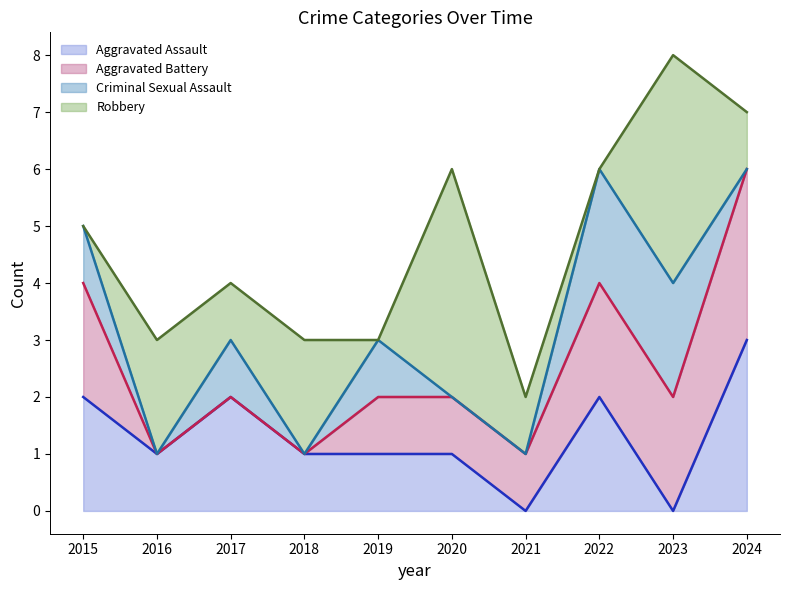

Which has a higher value, 2019 or 2022?

2022